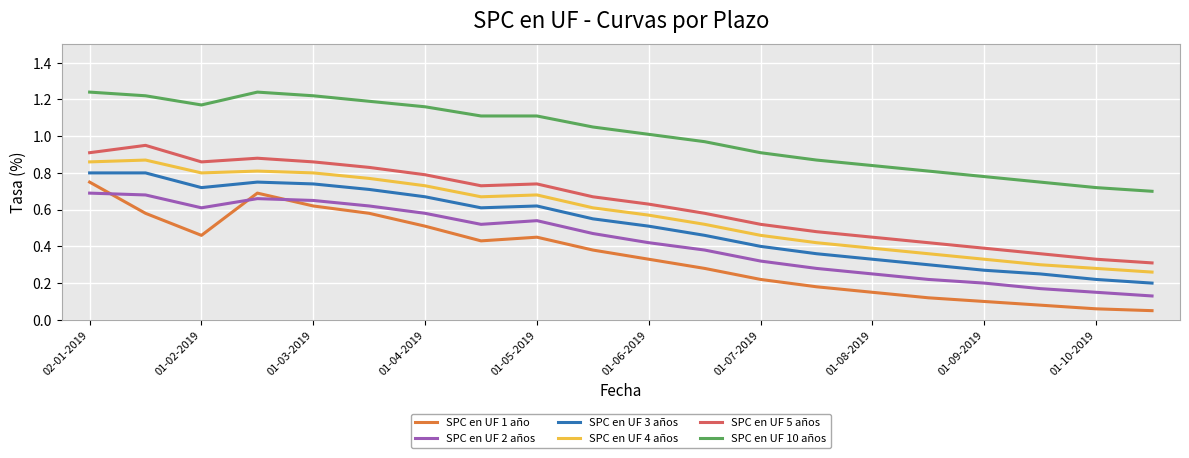

True or false: SPC en UF 10 años and SPC en UF 2 años intersect in this chart.

False